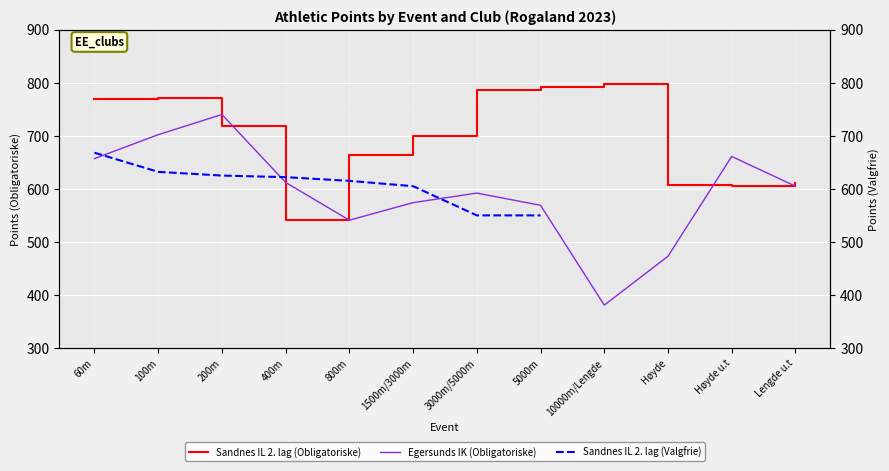

What value does the Sandnes IL 2. lag (Obligatoriske) series have at 100m, to the nearest 5?

770